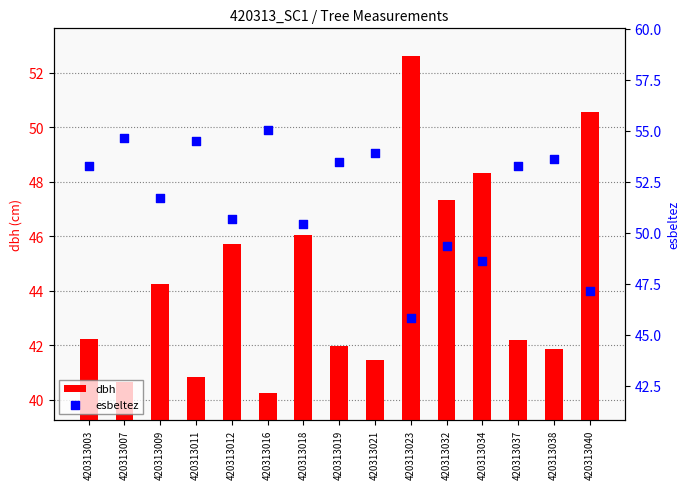

Is the value of dbh at 420313009 greater than the value of esbeltez at 420313018?

No